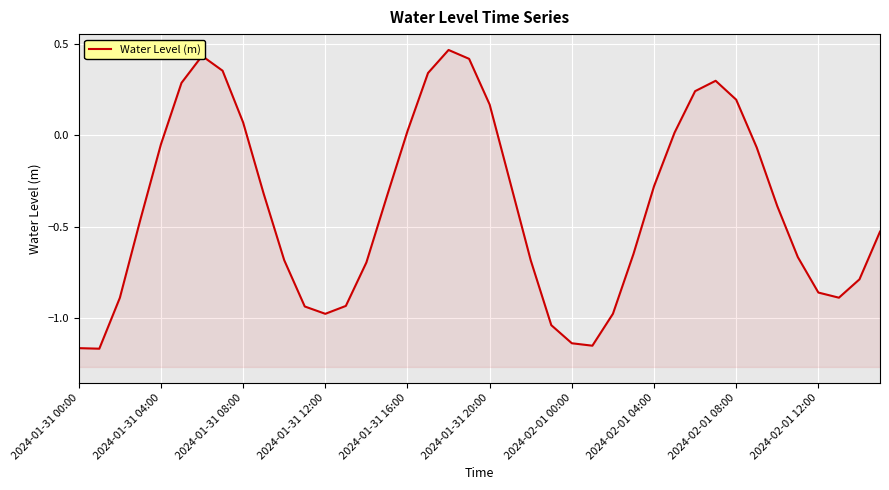

At which category does the chart reach its peak across all series?

18